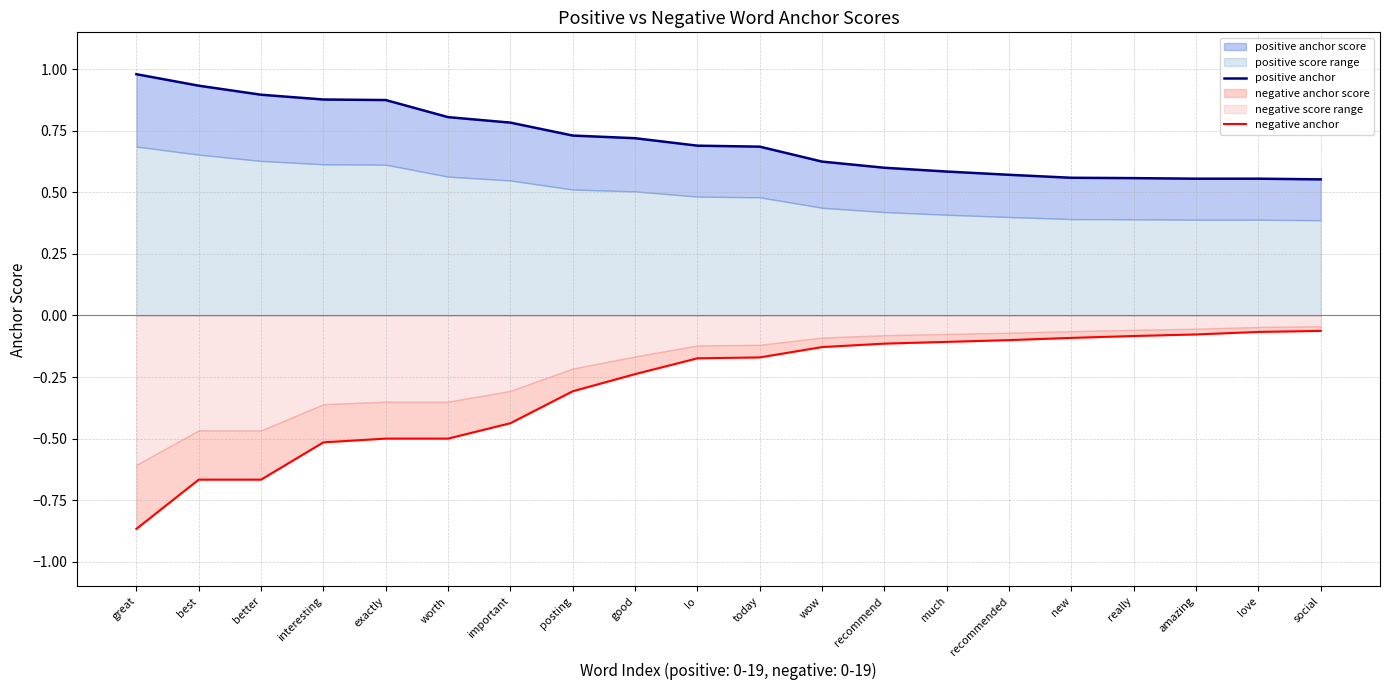

What is the spread (max minus min) of values at important?

1.2